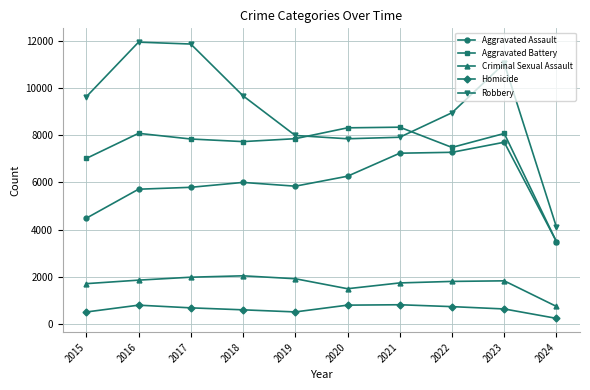

How many values in the Aggravated Battery series are below 7858?

5